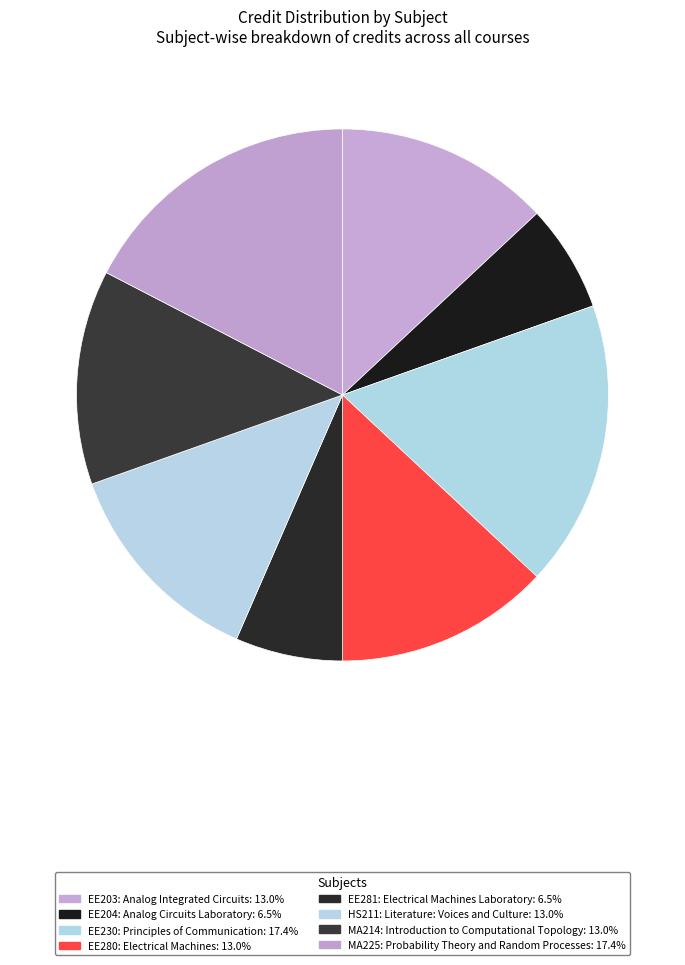

Count the number of slices in the pie.

8